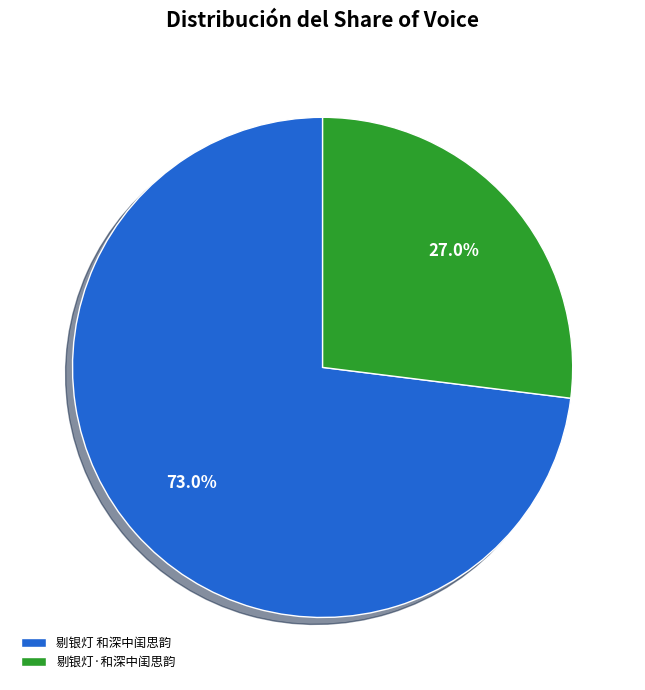

Which category has the biggest portion of the pie?

剔银灯 和深中闺思韵